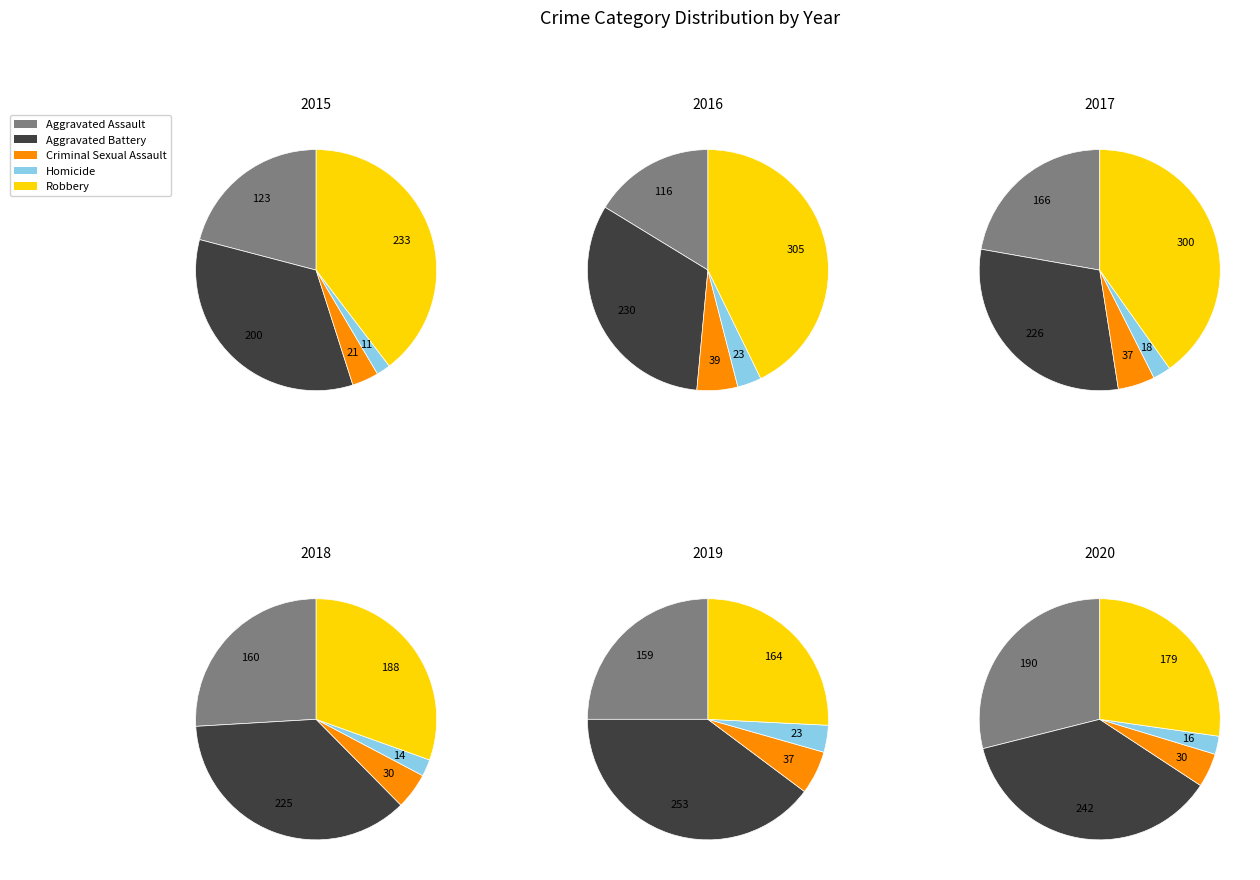

What is the smallest slice in the pie chart?

Homicide